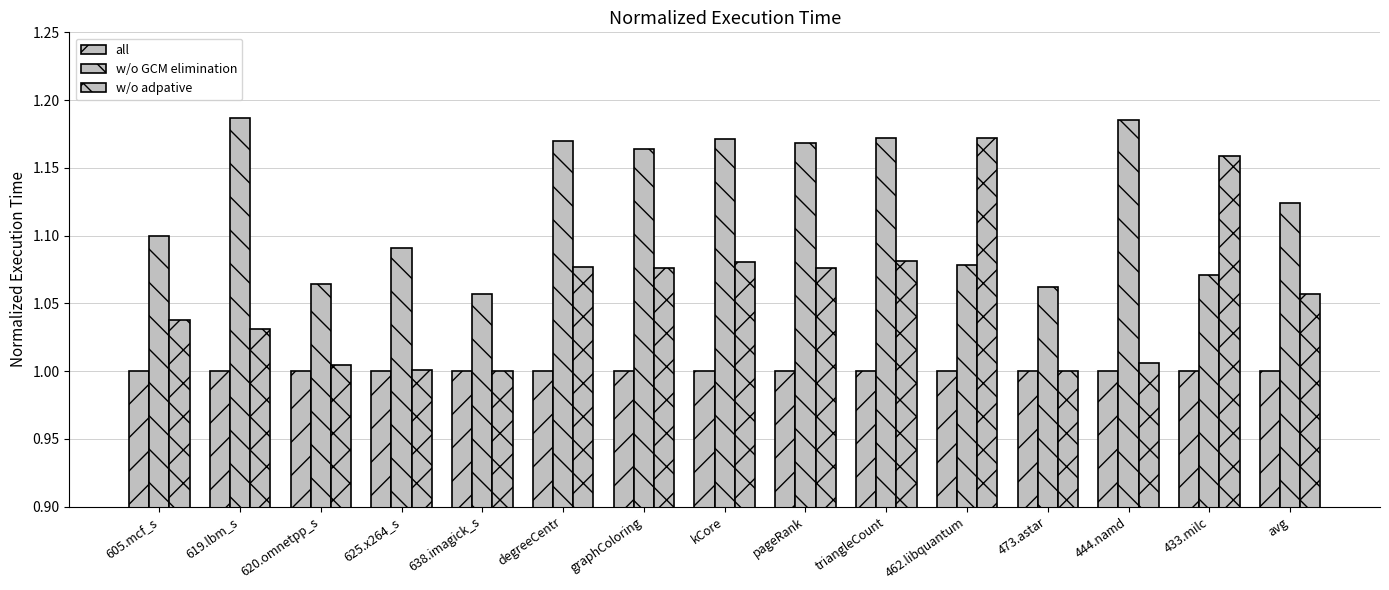

Reading right to left, extract all data points from this chart.

all: avg=1.0	433.milc=1.0	444.namd=1.0	473.astar=1.0	462.libquantum=1.0	triangleCount=1.0	pageRank=1.0	kCore=1.0	graphColoring=1.0	degreeCentr=1.0	638.imagick_s=1.0	625.x264_s=1.0	620.omnetpp_s=1.0	619.lbm_s=1.0	605.mcf_s=1.0
w/o GCM elimination: avg=1.1	433.milc=1.1	444.namd=1.2	473.astar=1.1	462.libquantum=1.1	triangleCount=1.2	pageRank=1.2	kCore=1.2	graphColoring=1.2	degreeCentr=1.2	638.imagick_s=1.1	625.x264_s=1.1	620.omnetpp_s=1.1	619.lbm_s=1.2	605.mcf_s=1.1
w/o adpative: avg=1.1	433.milc=1.2	444.namd=1.0	473.astar=1.0	462.libquantum=1.2	triangleCount=1.1	pageRank=1.1	kCore=1.1	graphColoring=1.1	degreeCentr=1.1	638.imagick_s=1.0	625.x264_s=1.0	620.omnetpp_s=1.0	619.lbm_s=1.0	605.mcf_s=1.0